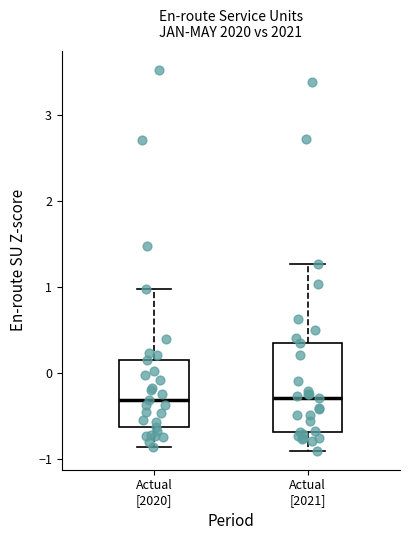

Which box is the tallest, from its lower edge to its upper edge?

Actual [2021]